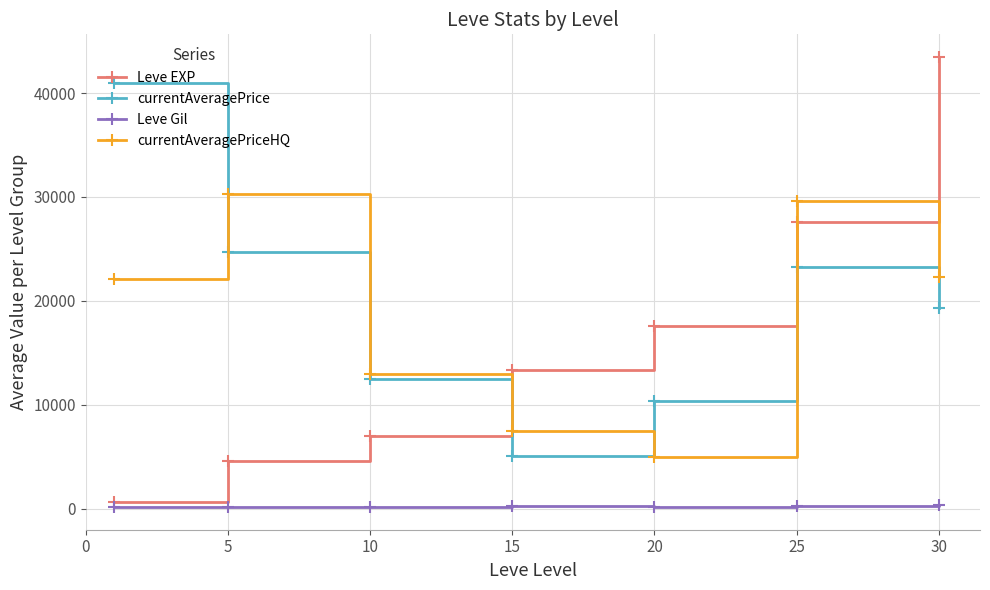

Which series has the widest spread of values?

Leve EXP